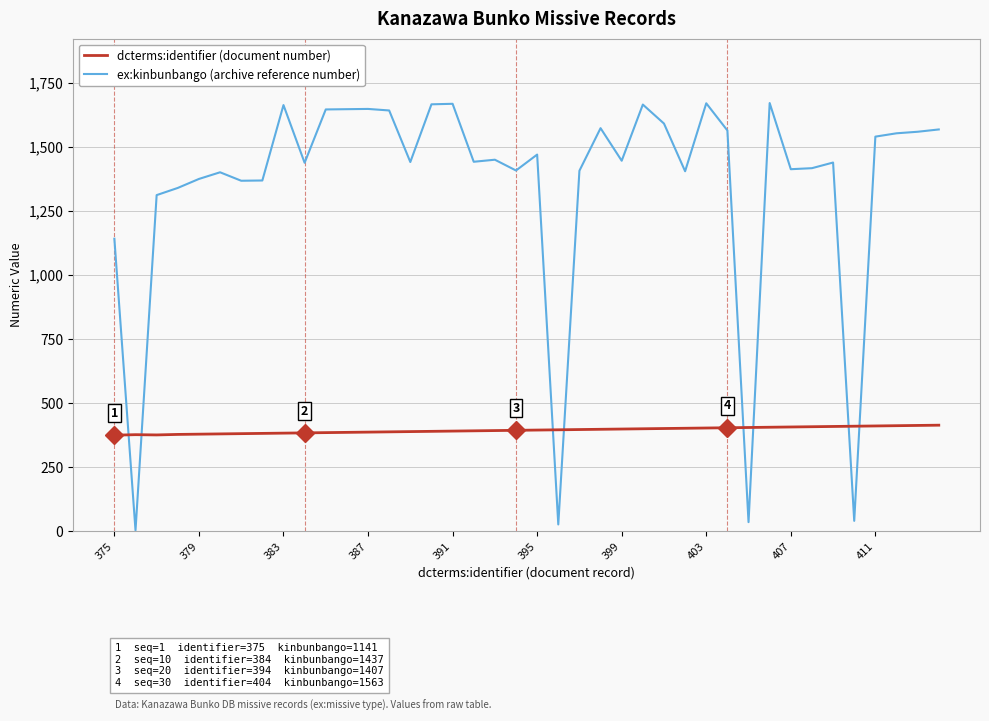

What is the greatest value displayed?

1670